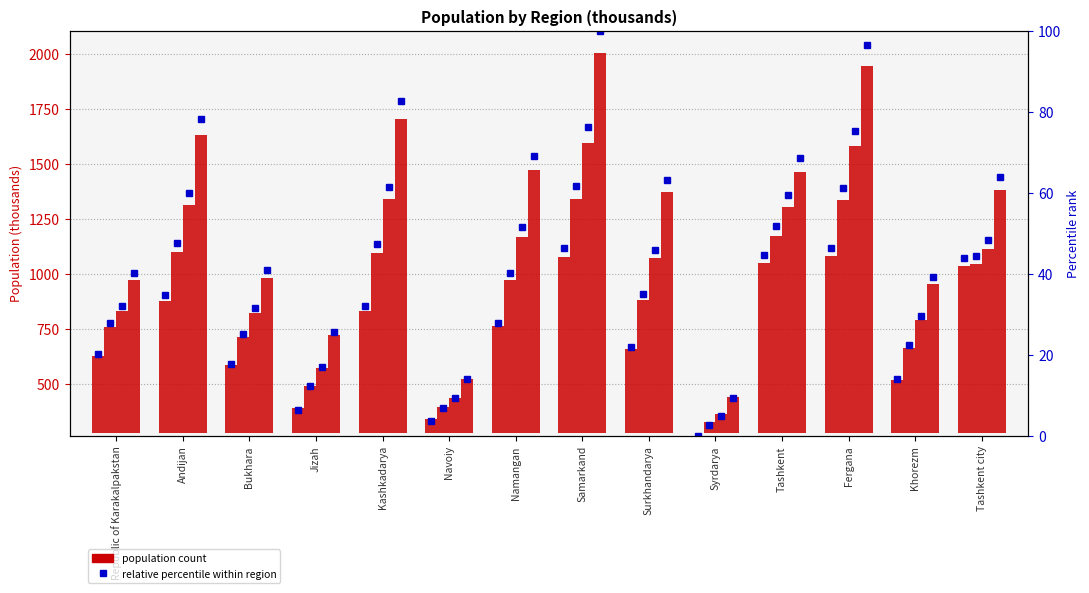

At which category does the chart reach its minimum across all series?

Syrdarya